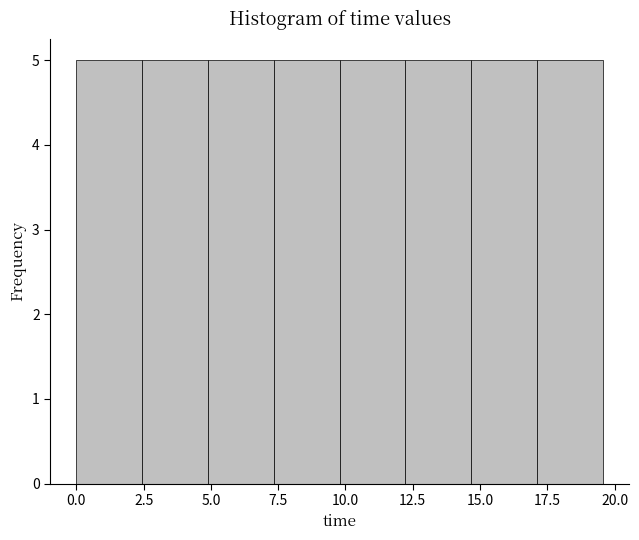

Reading left to right, list every bar in this chart as the range it spans on the x-axis followed by its height. Neither the bar edges nor the heights are printed on the chart, so give them approximately, as read against the axes.

0.0 to 2.5: 5
2.5 to 5.0: 5
5.0 to 7.5: 5
7.5 to 10.0: 5
10.0 to 12.0: 5
12.0 to 14.5: 5
14.5 to 17.0: 5
17.0 to 19.5: 5